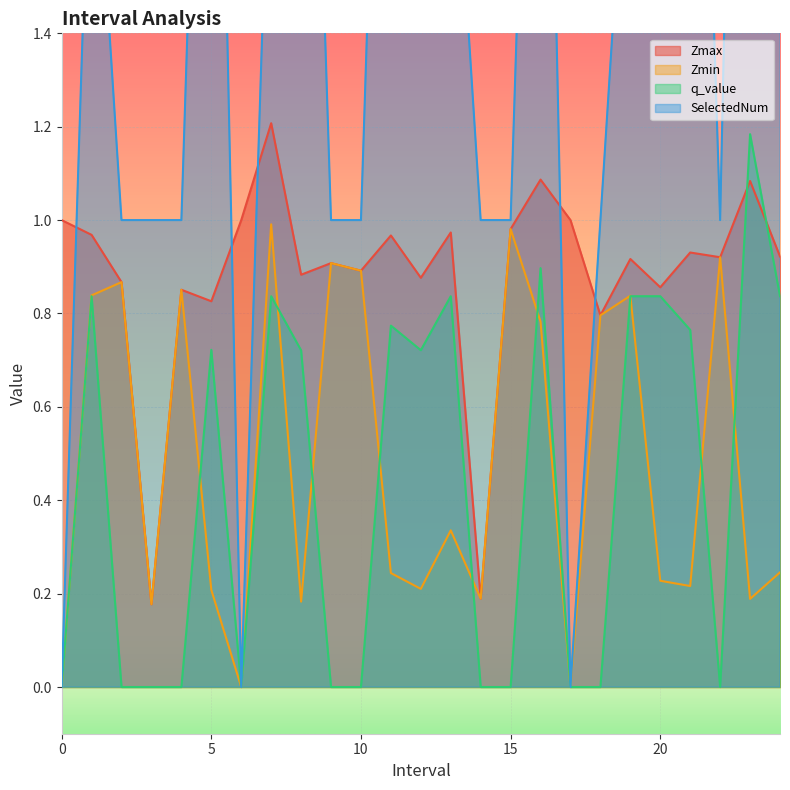

What is the label of the 9th point from the right?

16.0